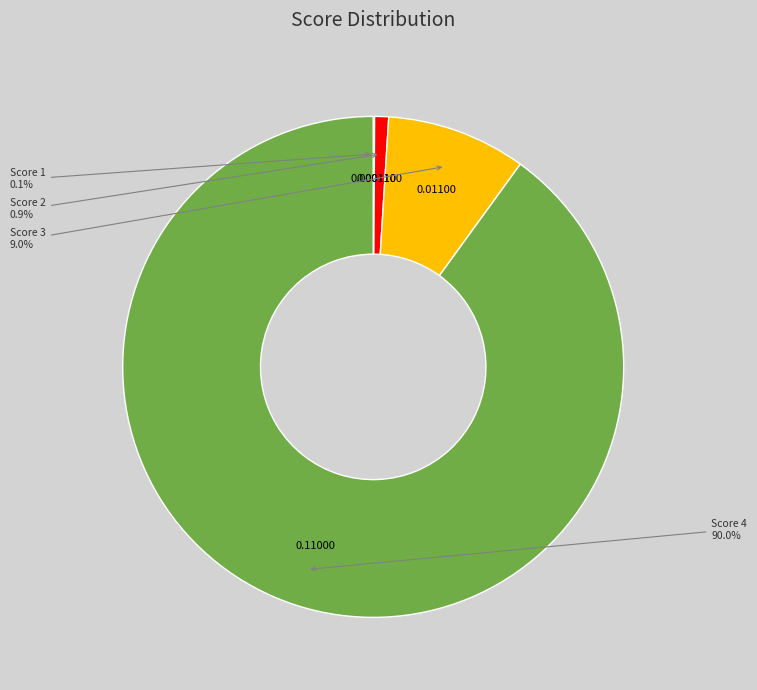

Is there a majority slice in this chart?

Yes